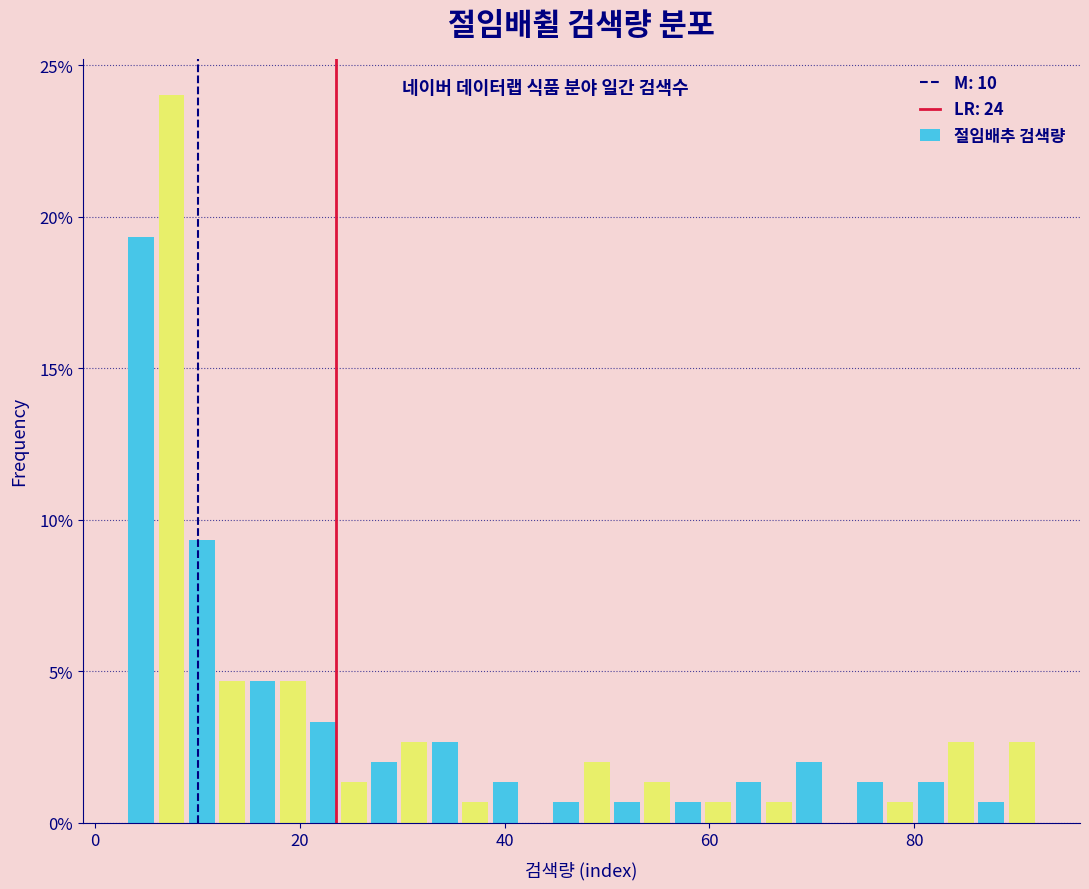

Read against the x-axis, roughly where is the centre of the tallest bar?

8